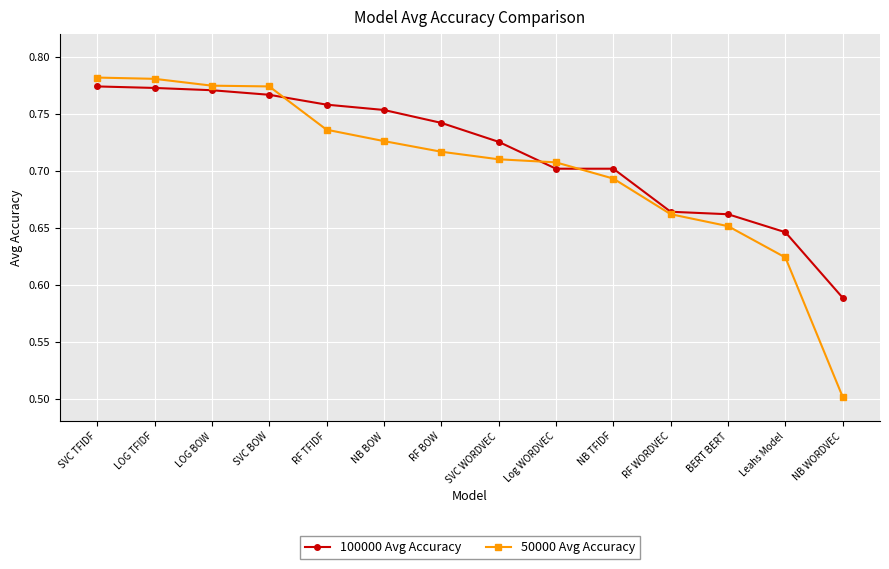

The 50000 Avg Accuracy series shows 1.2 at SVC WORDVEC. True or false?

False